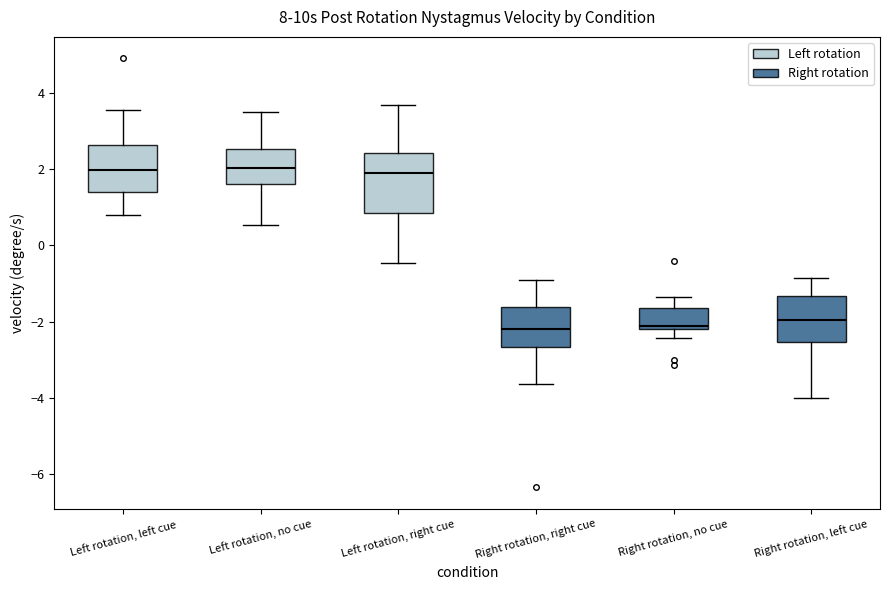

Reading left to right, read every box against the y-axis: the position of its median line, the range the box covers, and the ends of its whiskers. The values are not printed on the chart, so give them approximately, as read against the axis.

Left rotation, left cue: median 2.0, box 1.4 to 2.6, whiskers 0.8 to 3.6
Left rotation, no cue: median 2.0, box 1.6 to 2.6, whiskers 0.6 to 3.4
Left rotation, right cue: median 2.0, box 0.8 to 2.4, whiskers -0.4 to 3.6
Right rotation, right cue: median -2.2, box -2.6 to -1.6, whiskers -3.6 to -1.0
Right rotation, no cue: median -2.2 (just above the box's lower edge), box -2.2 to -1.6, whiskers -2.4 to -1.4
Right rotation, left cue: median -2.0, box -2.6 to -1.4, whiskers -4.0 to -0.8